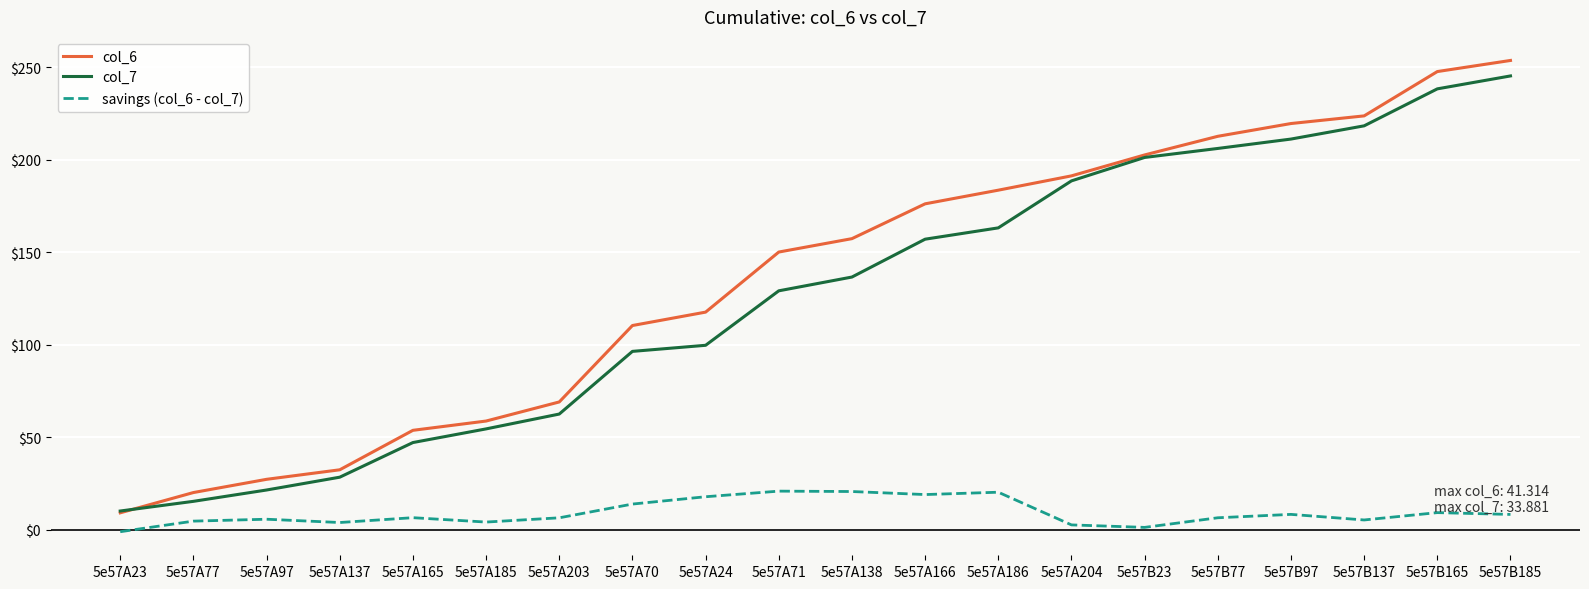

Which category has the lowest value in the col_6 series?

5e57A23